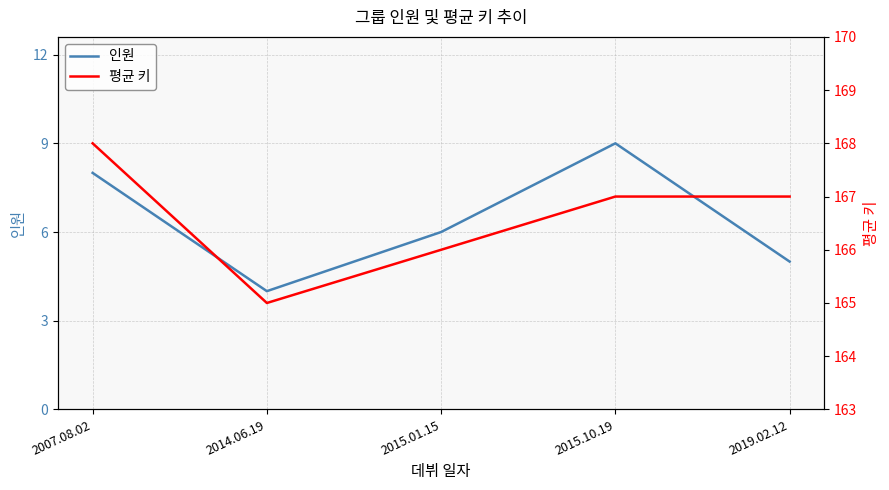

Which series has the widest spread of values?

인원